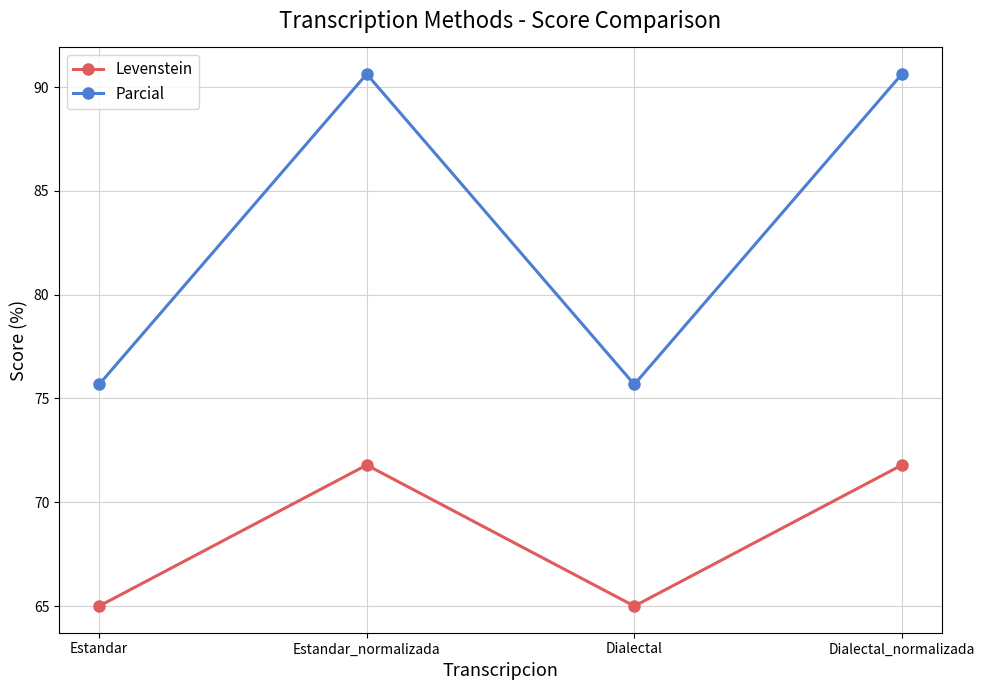

True or false: Parcial and Levenstein cross at least once.

False